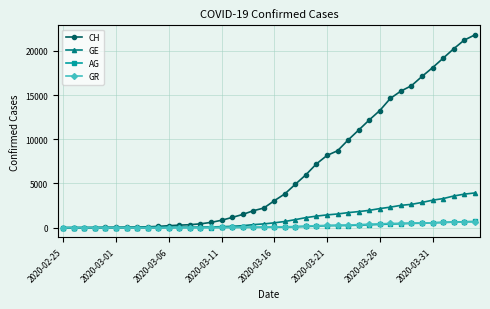

Which series has the largest total across all categories?

CH